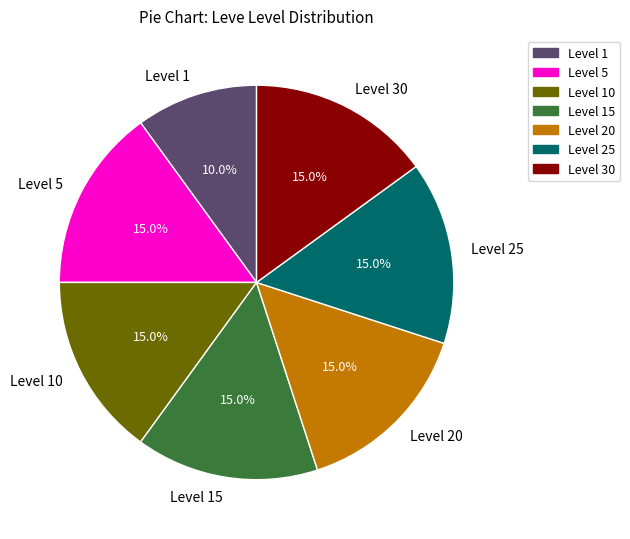

To the nearest percent, what is the average slice percentage?

14%